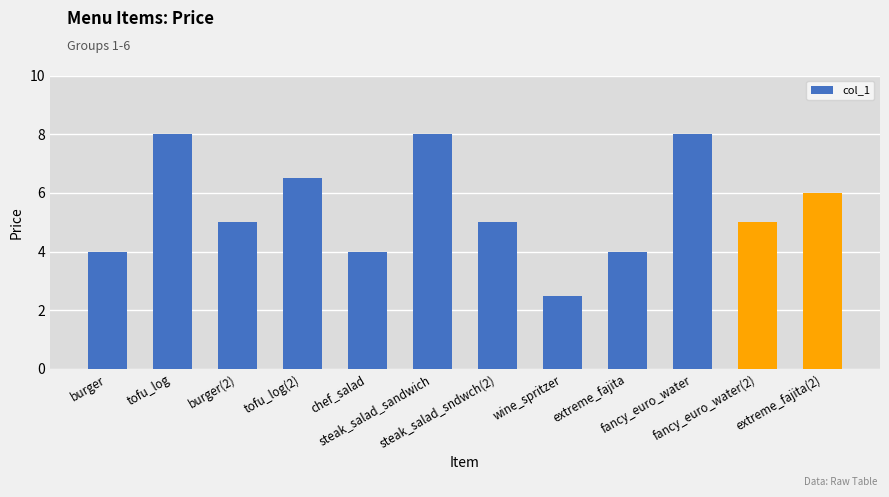

Are the bars grouped side by side (vs. stacked)?

No